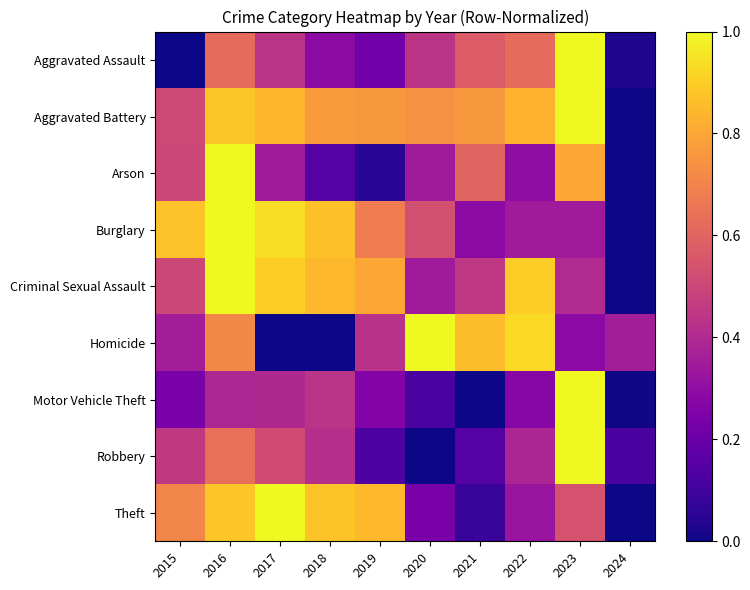

Which label corresponds to the largest value in the chart?

2023